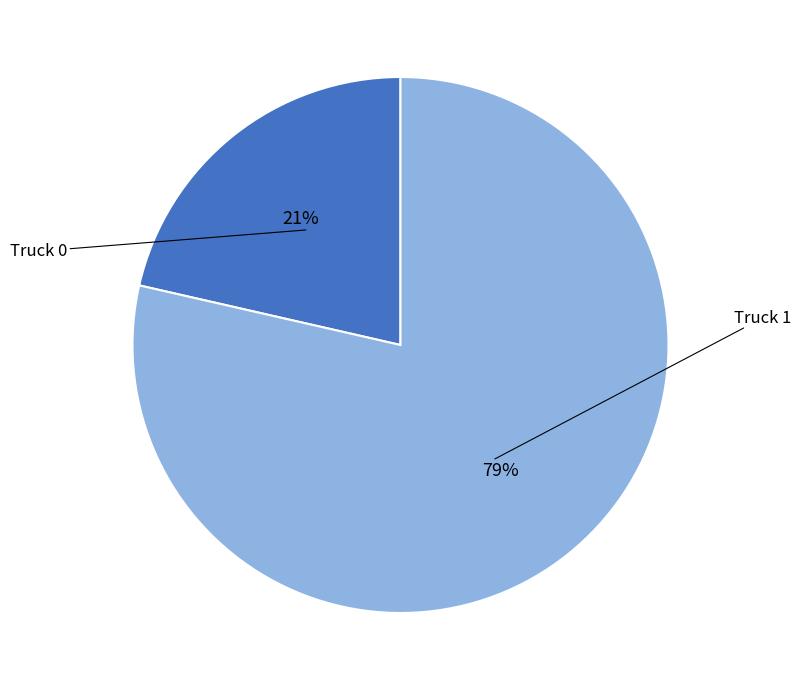

Between Truck 1 and Truck 0, which is larger?

Truck 1